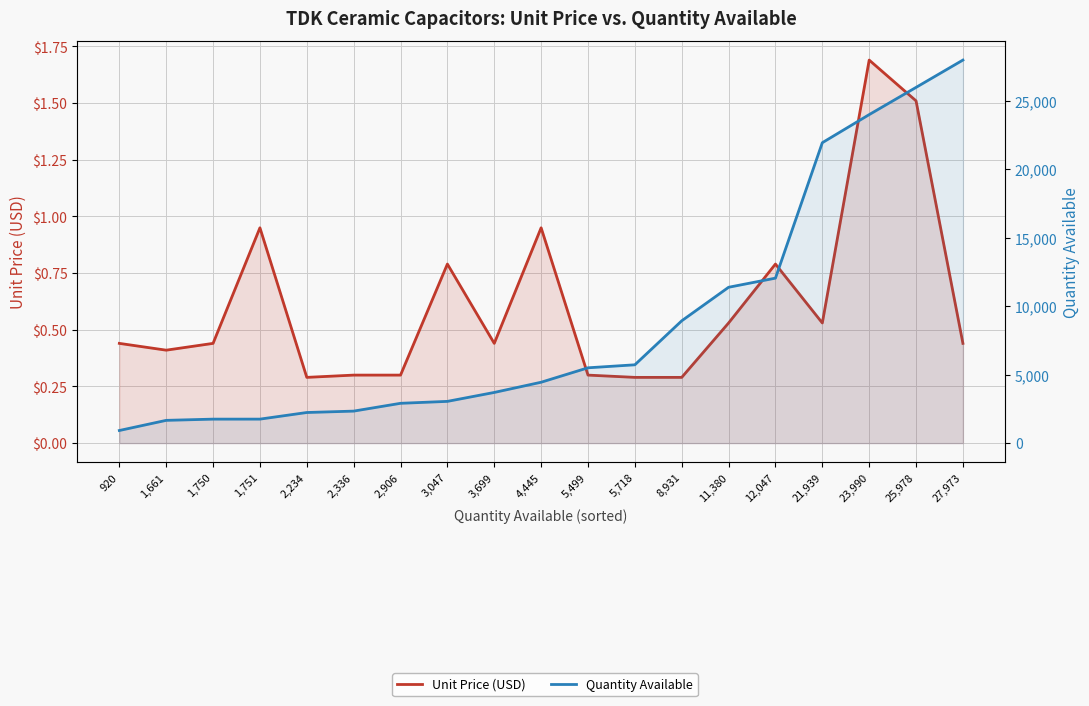

Reading left to right, extract all data points from this chart.

Unit Price (USD): 0.4	0.4	0.4	0.9	0.3	0.3	0.3	0.8	0.4	0.9	0.3	0.3	0.3	0.5	0.8	0.5	1.7	1.5	0.4
Quantity Available: 920.0	1661.0	1750.0	1751.0	2234.0	2336.0	2906.0	3047.0	3699.0	4445.0	5499.0	5718.0	8931.0	11380.0	12047.0	21939.0	23990.0	25978.0	27973.0